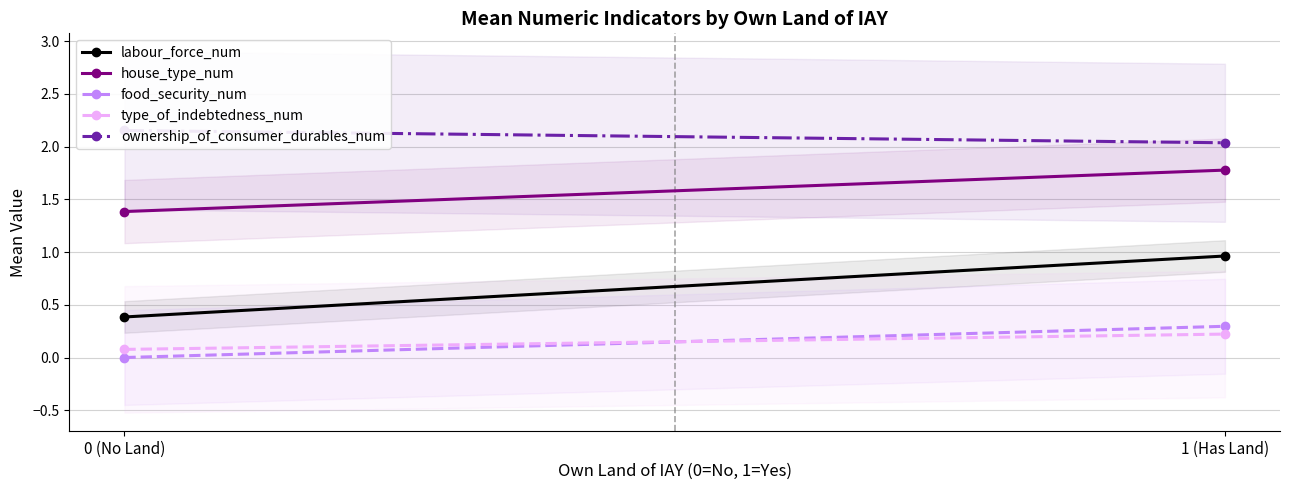

How many lines are shown in the chart?

5